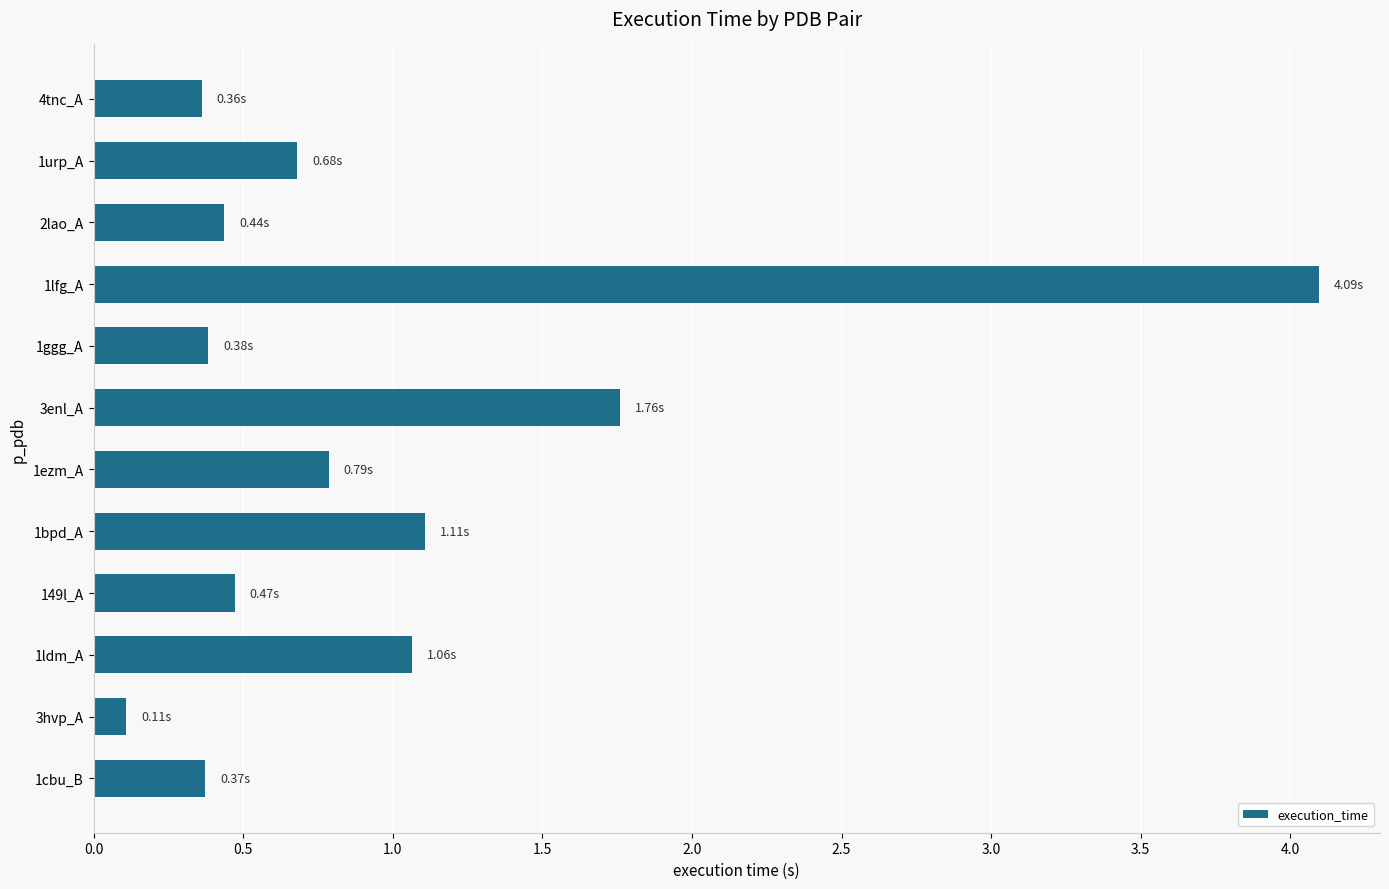

Which has a higher value, 2lao_A or 1urp_A?

1urp_A